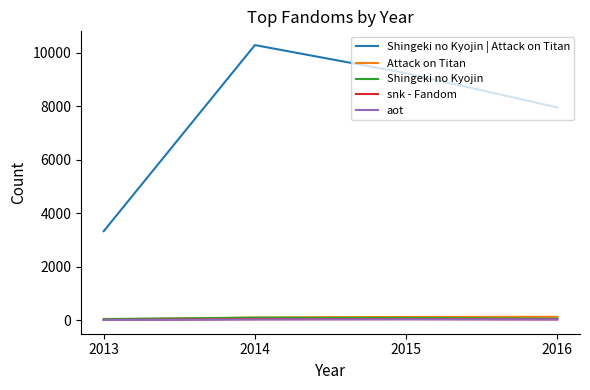

What is the greatest value displayed?

10280